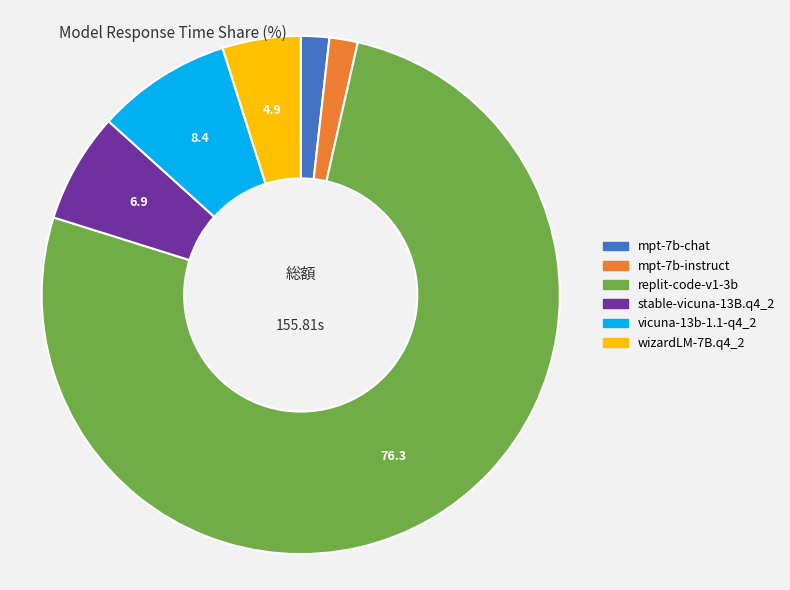

Which category accounts for the majority?

replit-code-v1-3b